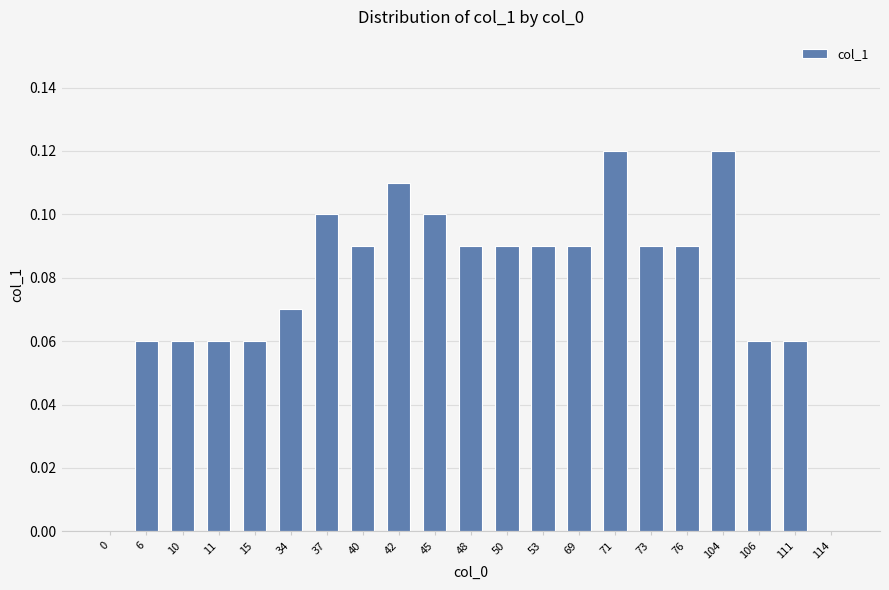

What is the change in value from 10 to 114?

-0.1